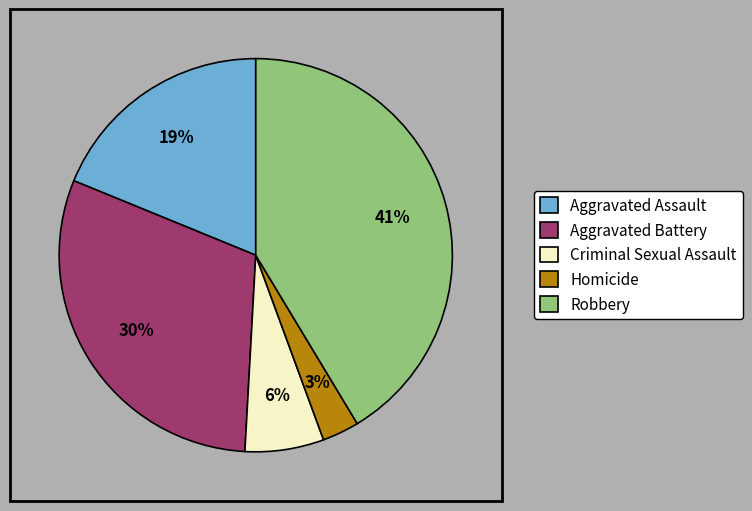

Do Robbery and Homicide together represent more than half of the pie?

No